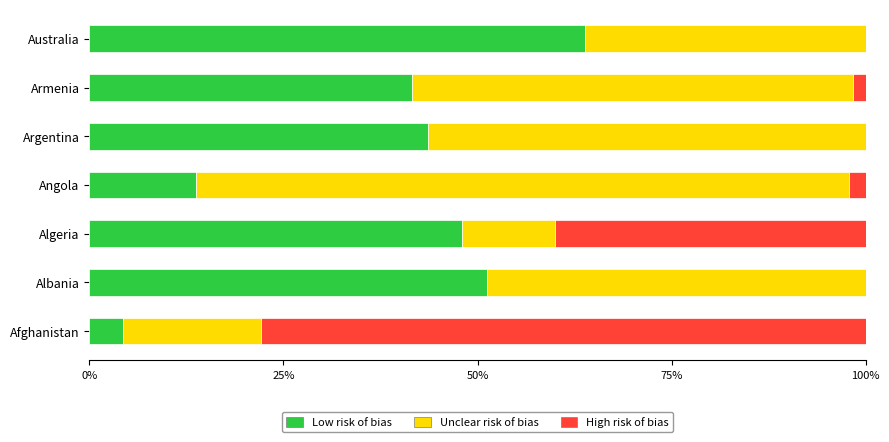

What is the total value across all series at Australia?

100.0